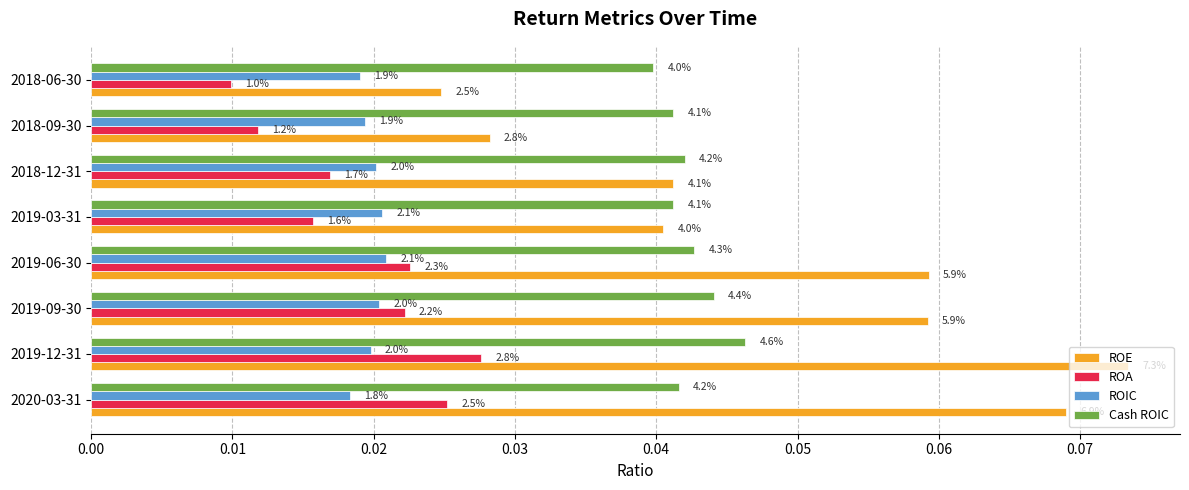

What are all the series names shown in the legend?

ROE, ROA, ROIC, Cash ROIC